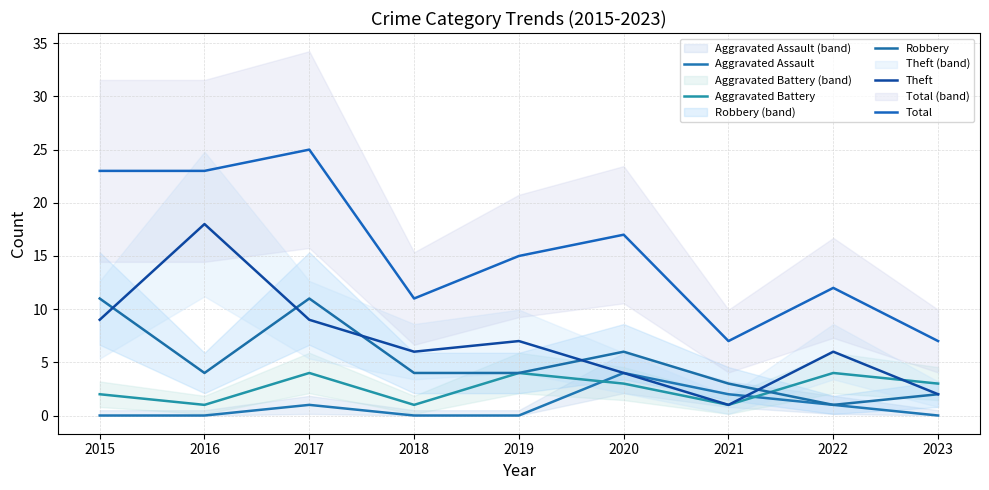

Reading left to right, list all the values displayed in this chart.

Aggravated Assault: 0	0	1	0	0	4	2	1	0
Aggravated Battery: 2	1	4	1	4	3	1	4	3
Robbery: 11	4	11	4	4	6	3	1	2
Theft: 9	18	9	6	7	4	1	6	2
Total: 23	23	25	11	15	17	7	12	7